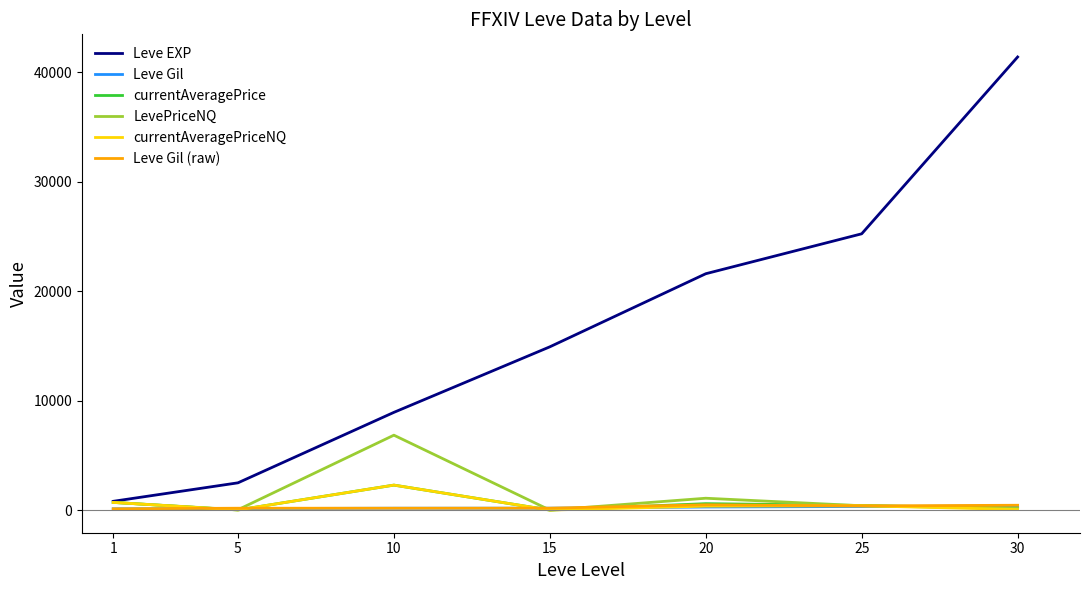

What is the total value across all series at 10?

20676.5